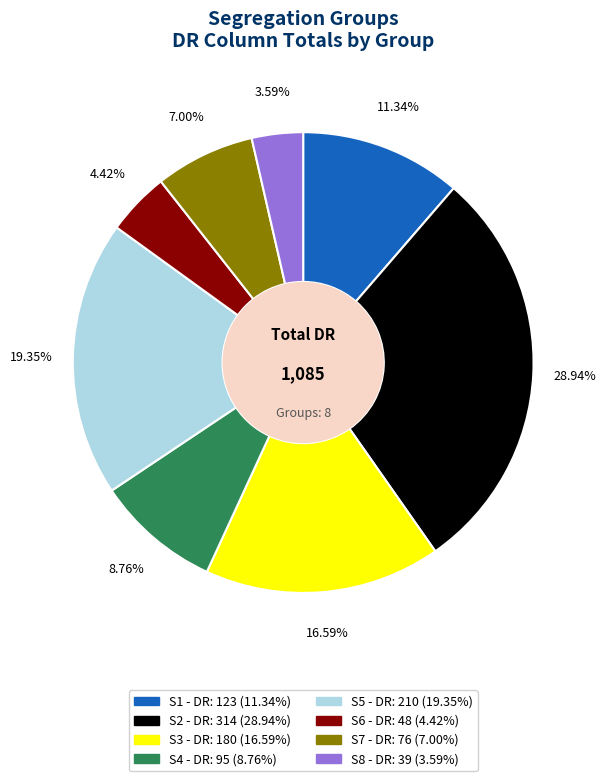

Is there any slice that represents more than half of the pie?

No